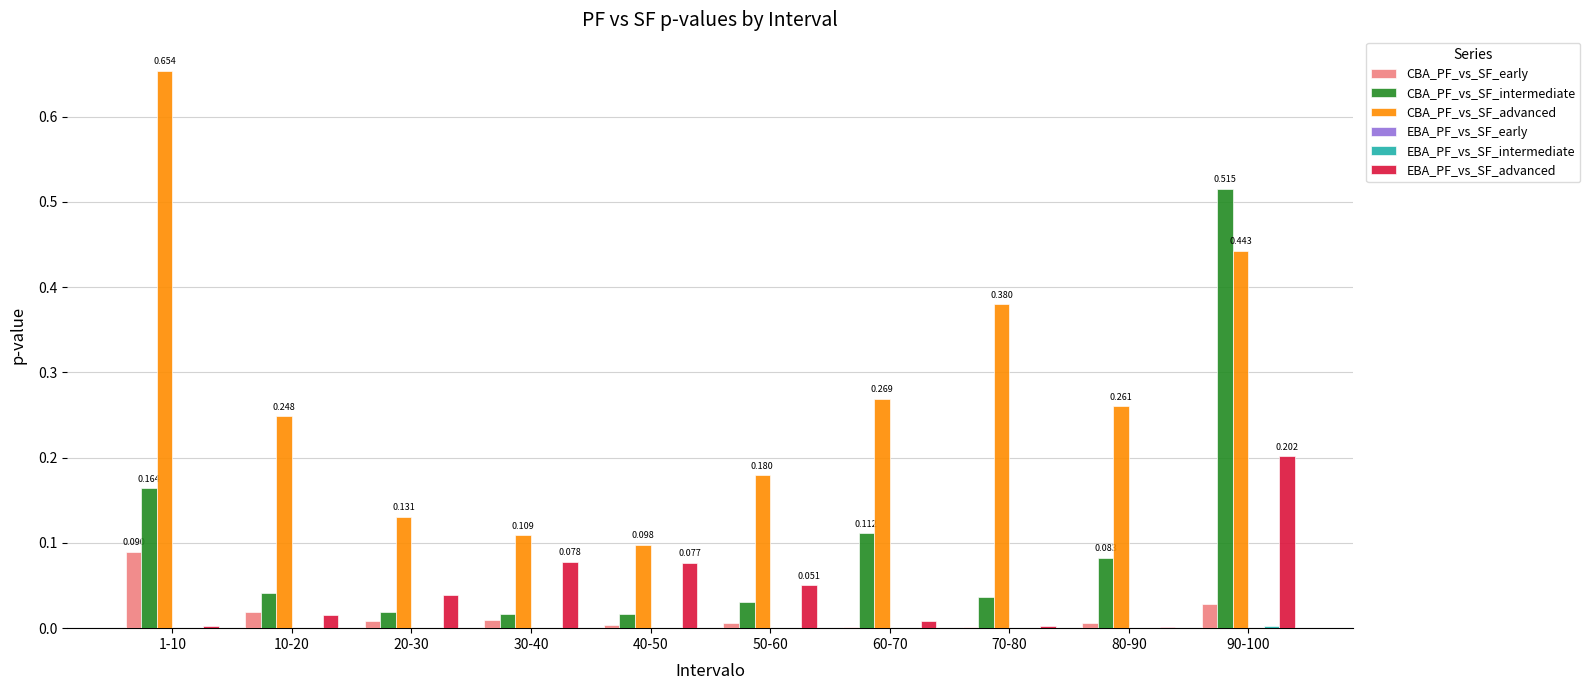

Are the bars grouped side by side (vs. stacked)?

Yes